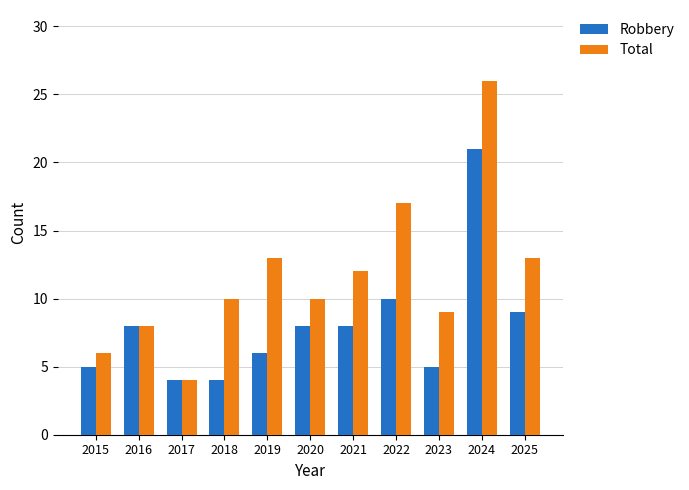

Reading right to left, what are all the values shown in this chart?

Robbery: 9	21	5	10	8	8	6	4	4	8	5
Total: 13	26	9	17	12	10	13	10	4	8	6